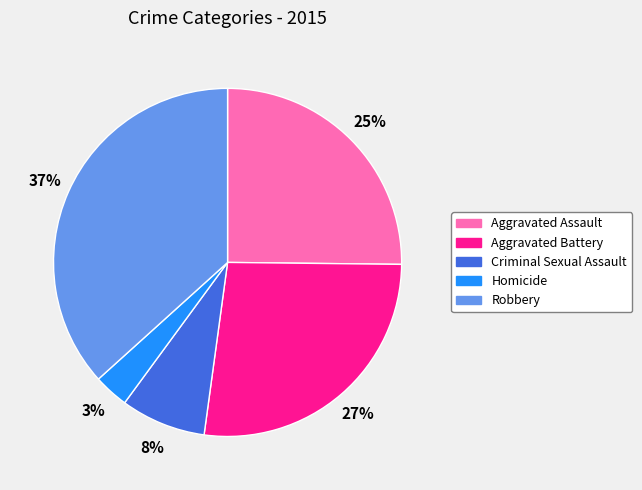

Count the number of slices in the pie.

5